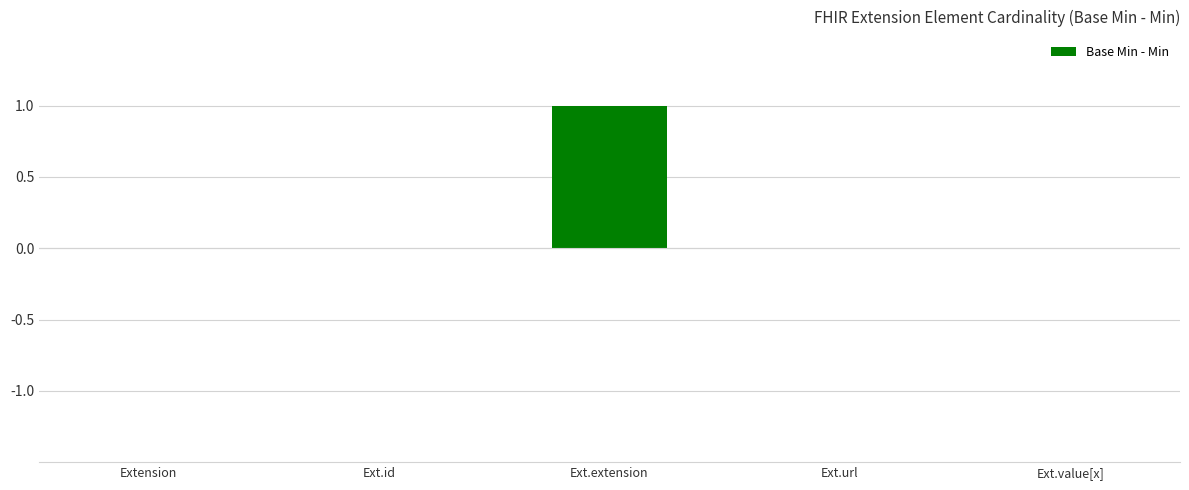

What is the approximate value at Ext.extension?

1